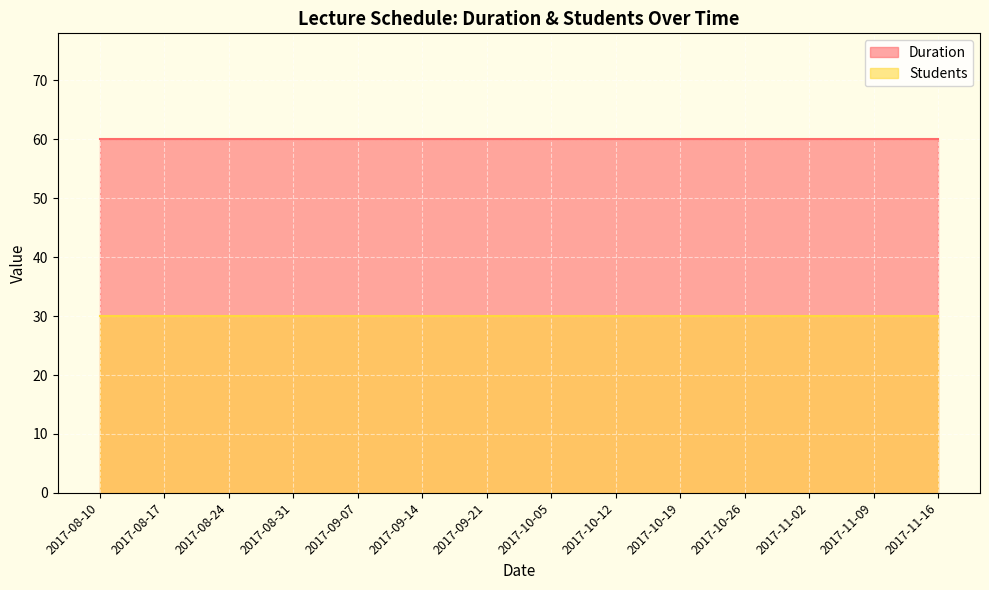

At how many categories does at least one series exceed 42?

14